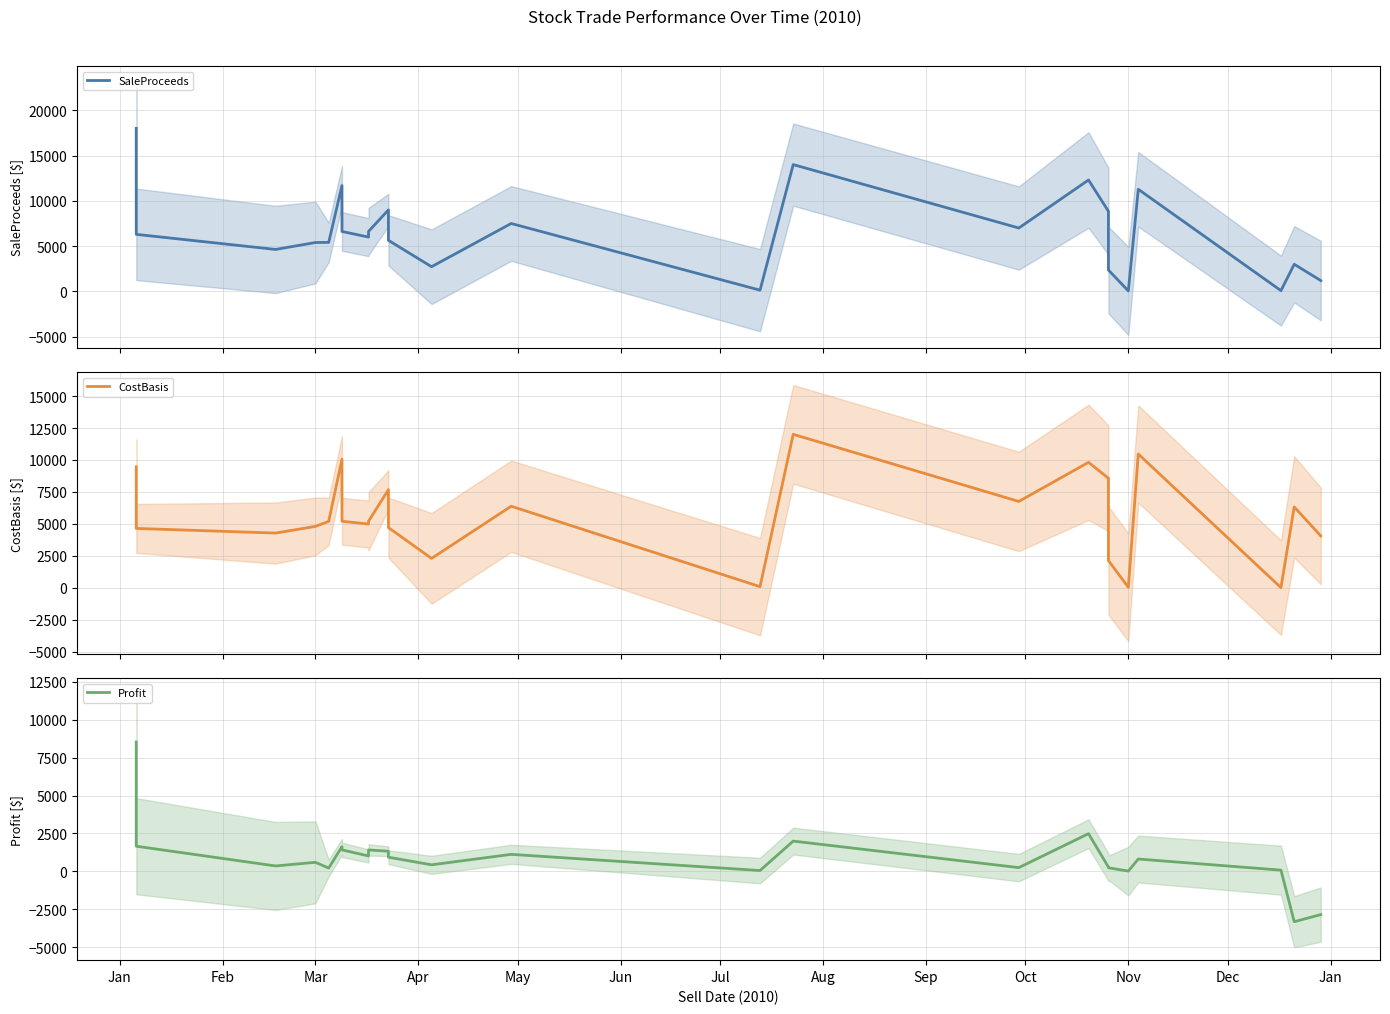

At which label does Profit first exceed 808?

Jan